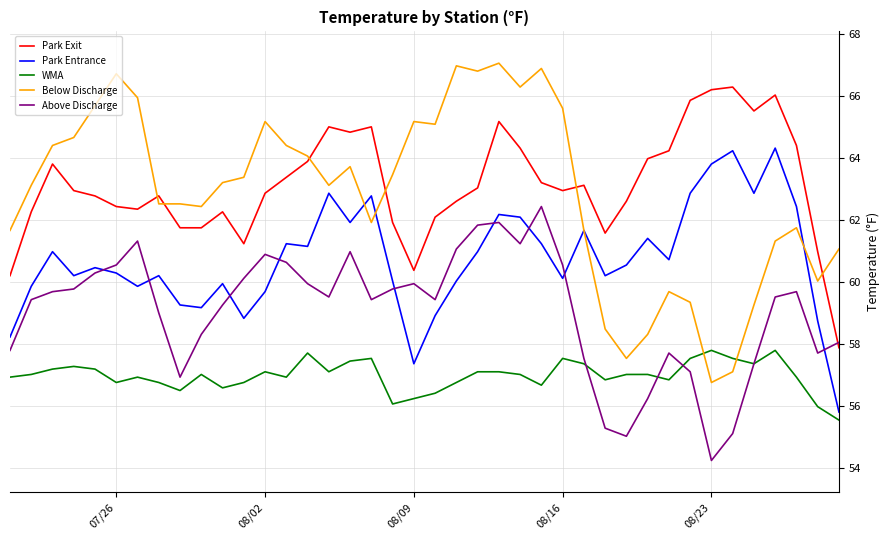

What is the minimum value for Park Exit?

57.9